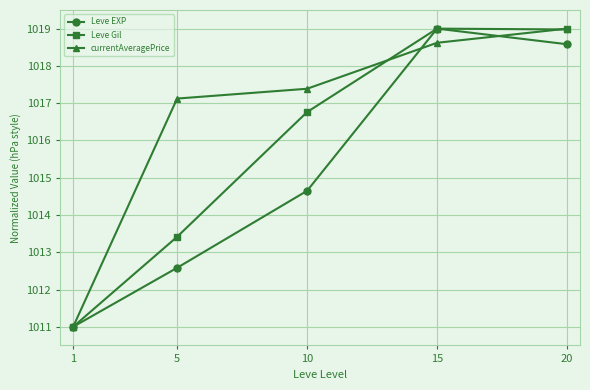

What is the maximum value shown in the chart?

1019.0